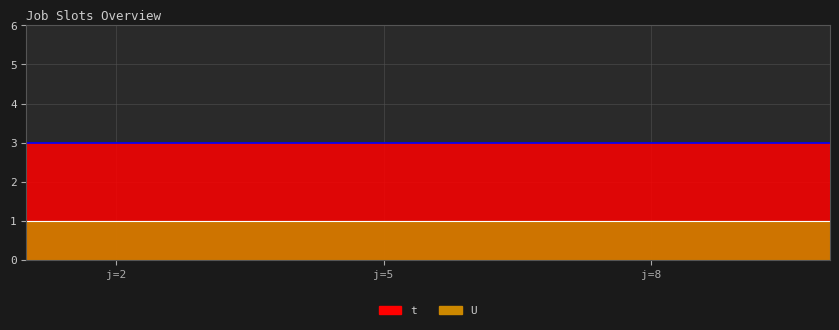

What is the sum of the U values at 9 and 7?

2